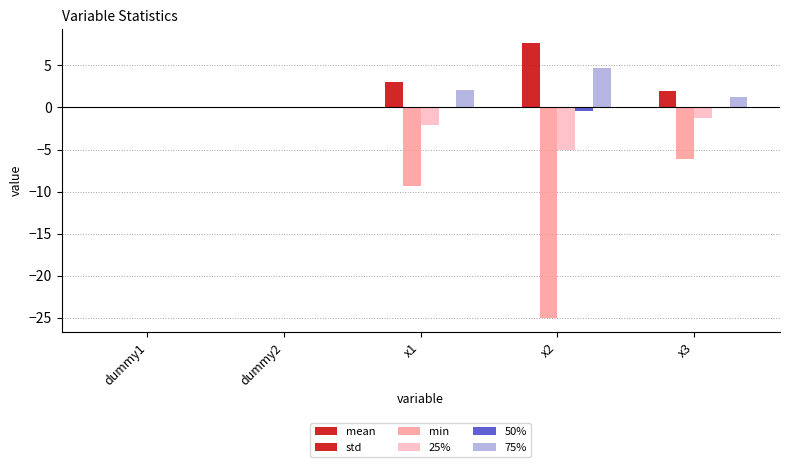

Rank the categories by 25% value from highest to lowest.

dummy2, dummy1, x3, x1, x2